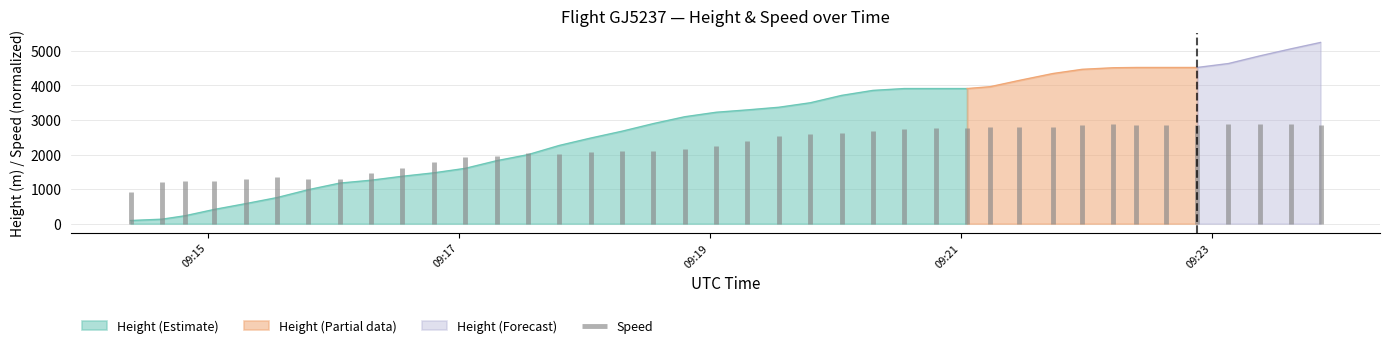

What is the highest value of the Height (Estimate) series?

3909.1